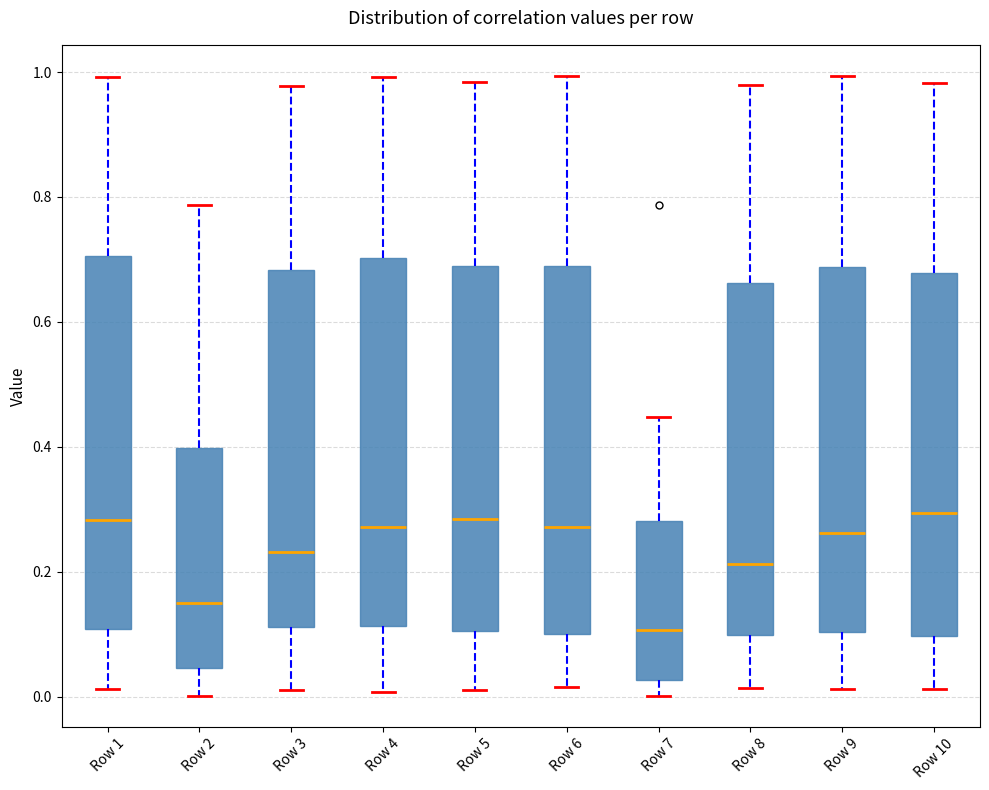

Reading left to right, transcribe this box plot: for each box, give where its median line is, the range the box spans, and where its two whiskers end, as read against the y-axis. The values are not printed on the chart, so give them approximately, as read against the axis.

Row 1: median 0.28, box 0.10 to 0.70, whiskers 0.02 to 1.00
Row 2: median 0.14, box 0.04 to 0.40, whiskers 0.00 to 0.78
Row 3: median 0.24, box 0.12 to 0.68, whiskers 0.00 to 0.98
Row 4: median 0.28, box 0.12 to 0.70, whiskers 0.00 to 1.00
Row 5: median 0.28, box 0.10 to 0.68, whiskers 0.02 to 0.98
Row 6: median 0.28, box 0.10 to 0.68, whiskers 0.02 to 1.00
Row 7: median 0.10, box 0.02 to 0.28, whiskers 0.00 to 0.44
Row 8: median 0.22, box 0.10 to 0.66, whiskers 0.02 to 0.98
Row 9: median 0.26, box 0.10 to 0.68, whiskers 0.02 to 1.00
Row 10: median 0.30, box 0.10 to 0.68, whiskers 0.02 to 0.98